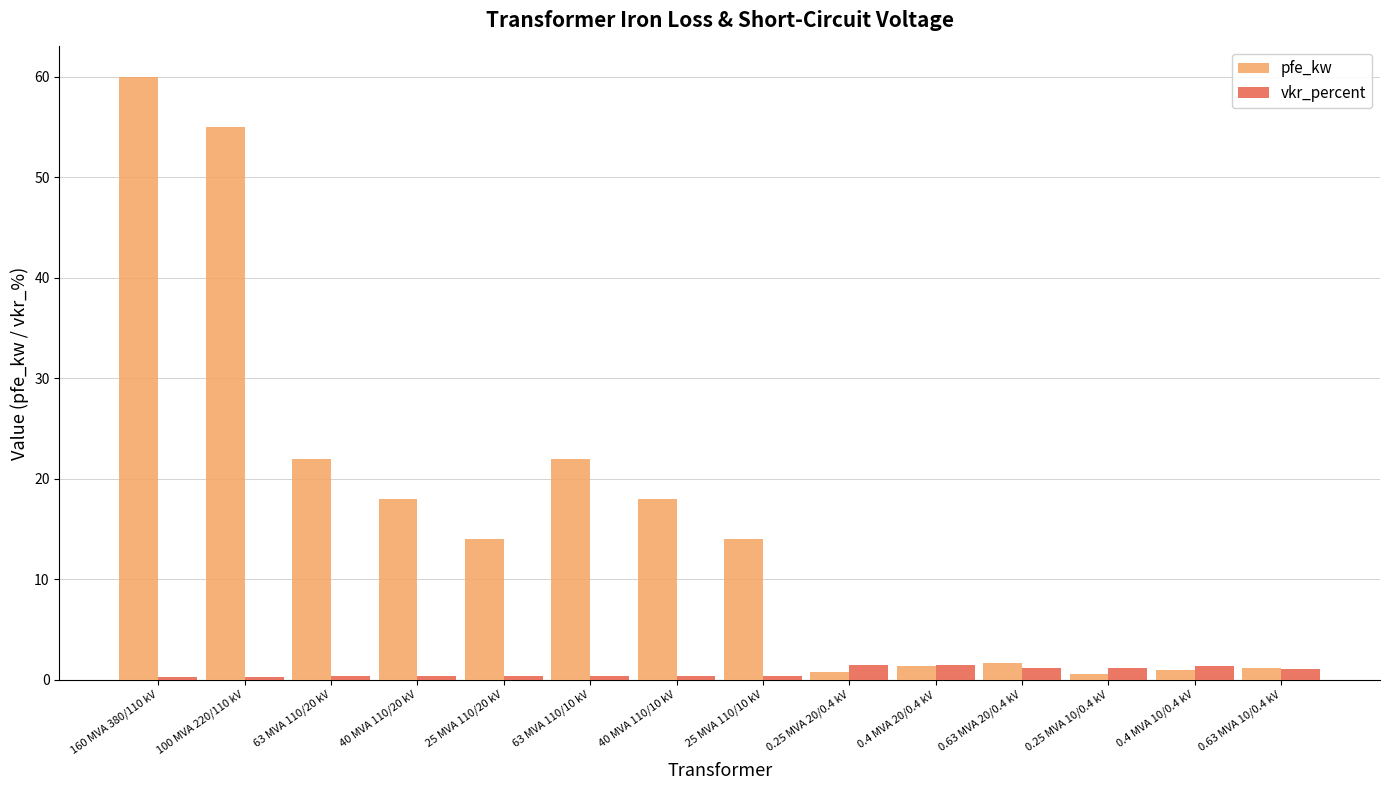

What is the maximum value shown in the chart?

60.0